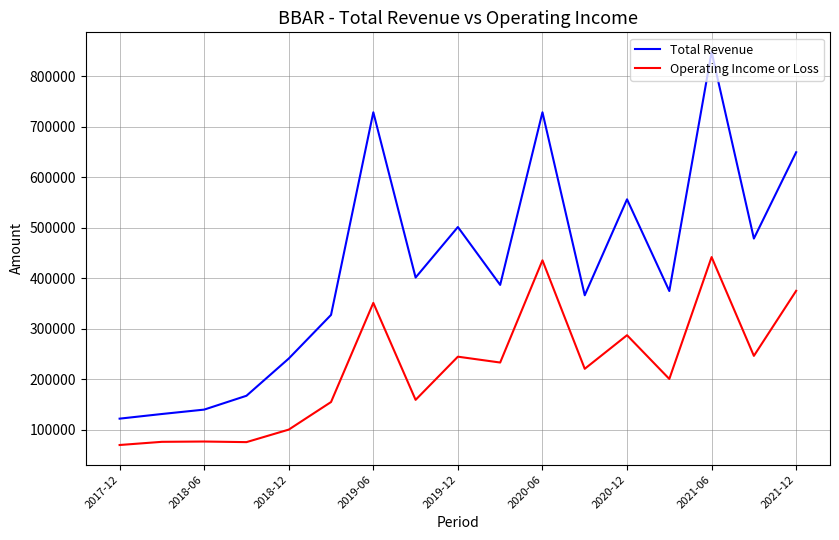

True or false: Operating Income or Loss has more than 0 interior local peaks.

True